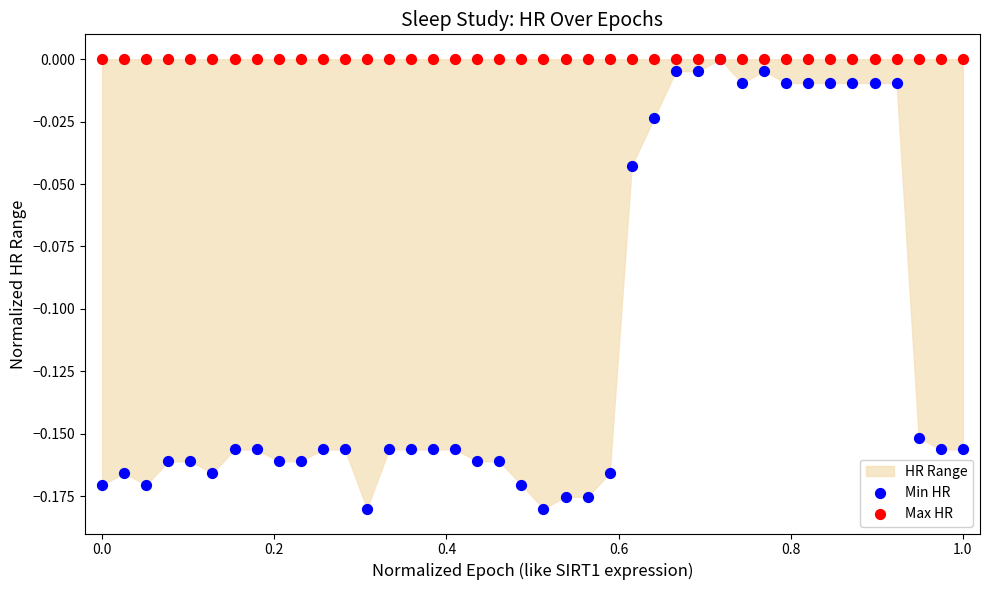

Which series reaches the minimum Y coordinate?

Min HR